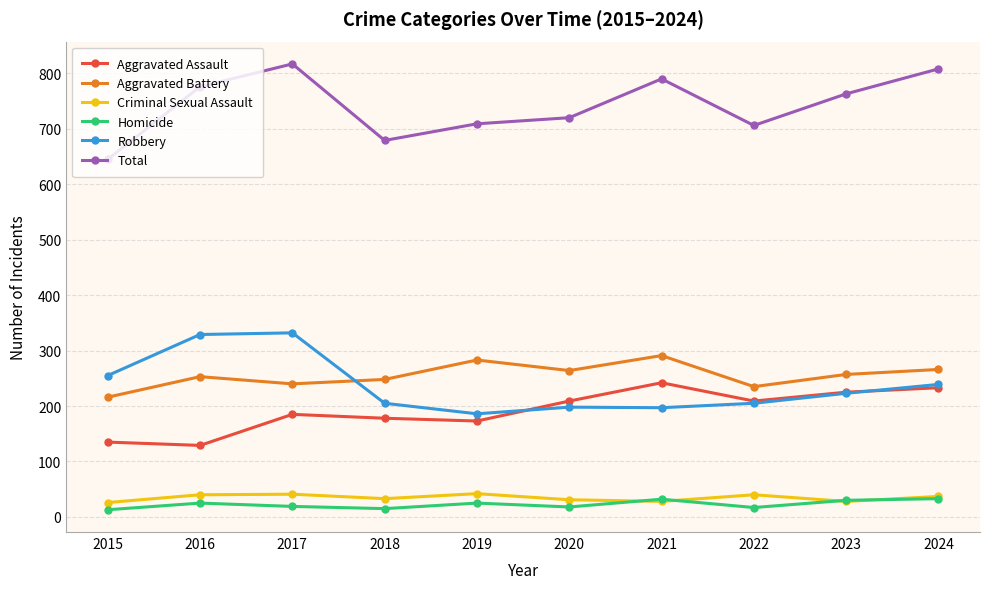

What is the value of the Aggravated Assault point at the 4th from the left?

178